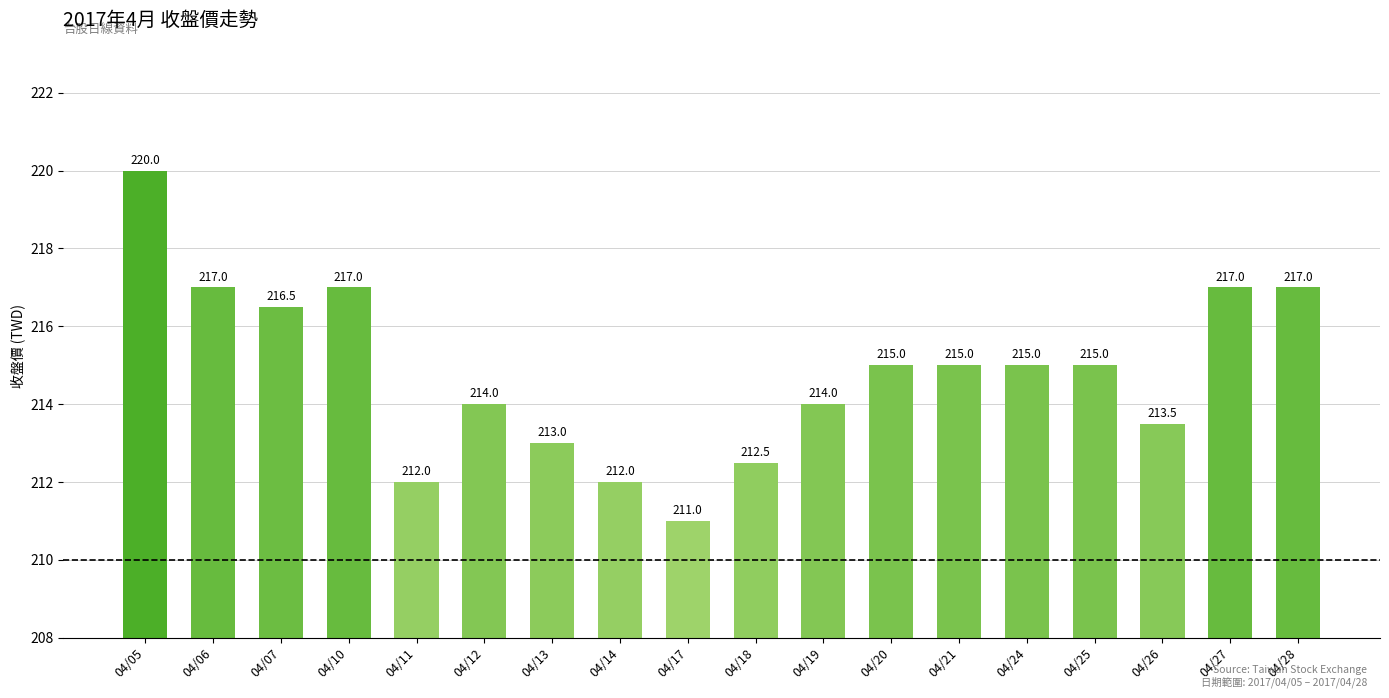

Are the bars grouped side by side (vs. stacked)?

No